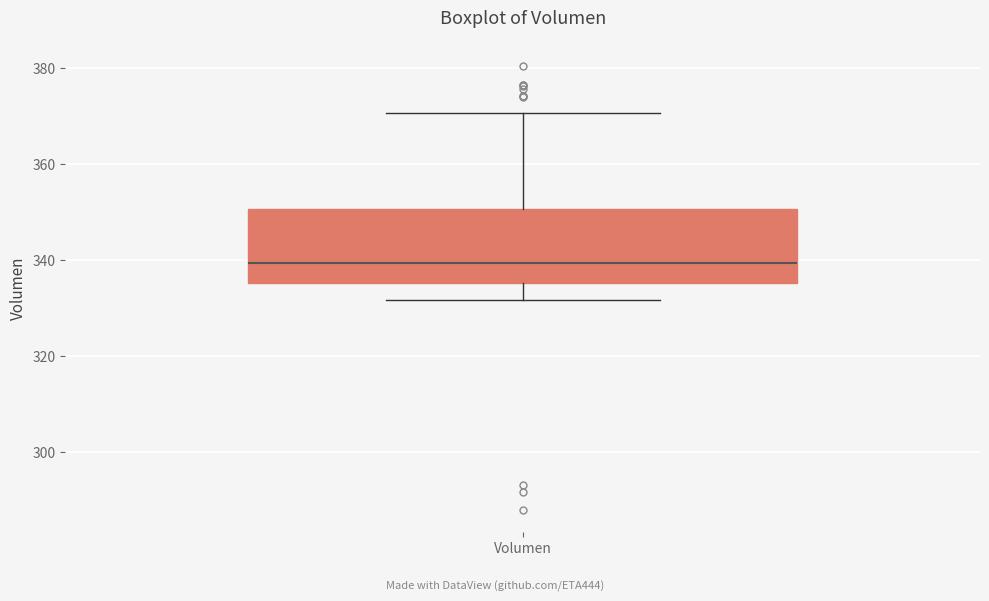

Transcribe this box plot: give where the median line is, the range the box spans, and where the two whiskers end, as read against the y-axis. The values are not printed on the chart, so give them approximately, as read against the axis.

median 340, box 336 to 350, whiskers 332 to 370